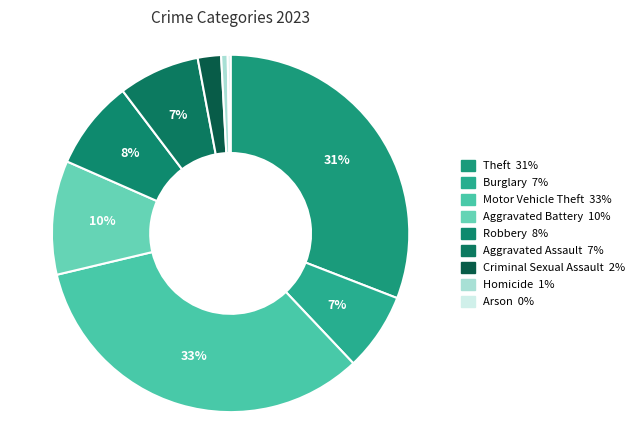

How many segments does this pie chart have?

9